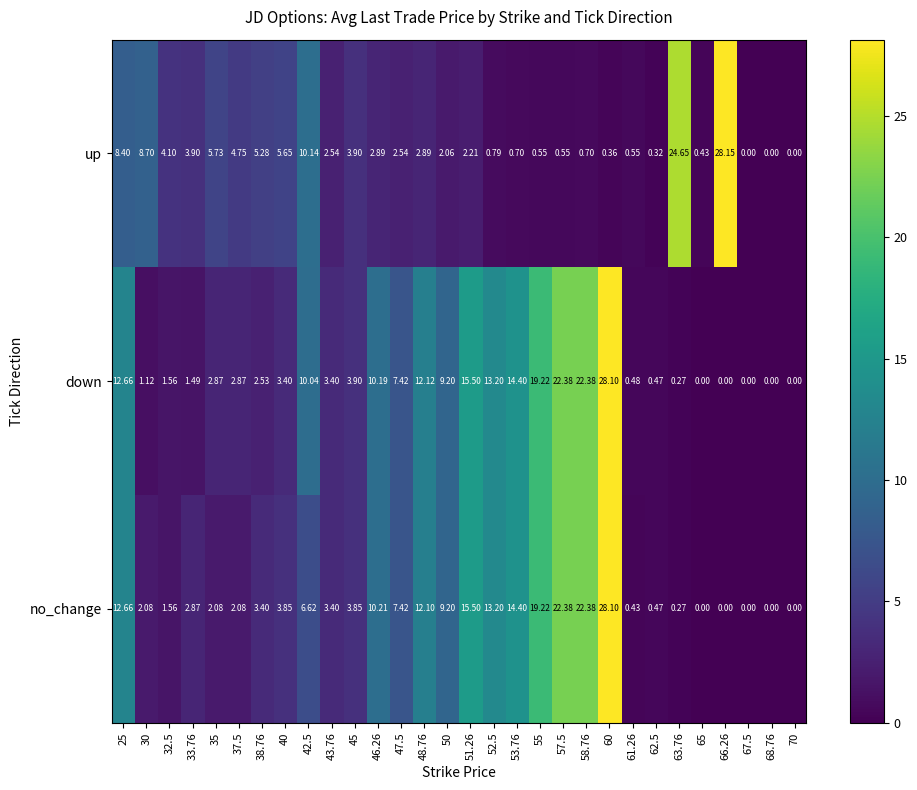

Which series has the widest spread of values?

up